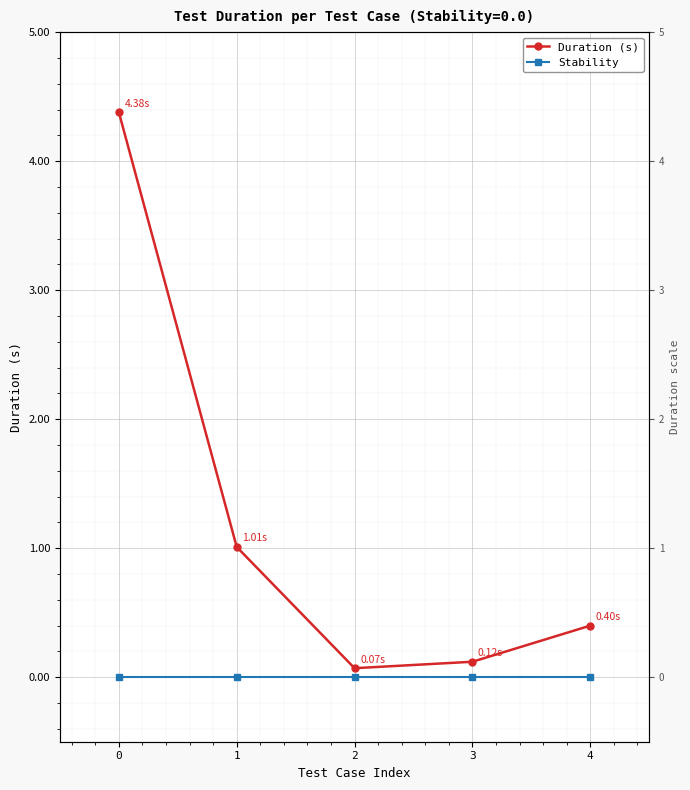

What are all the series names shown in the legend?

Duration (s), Stability